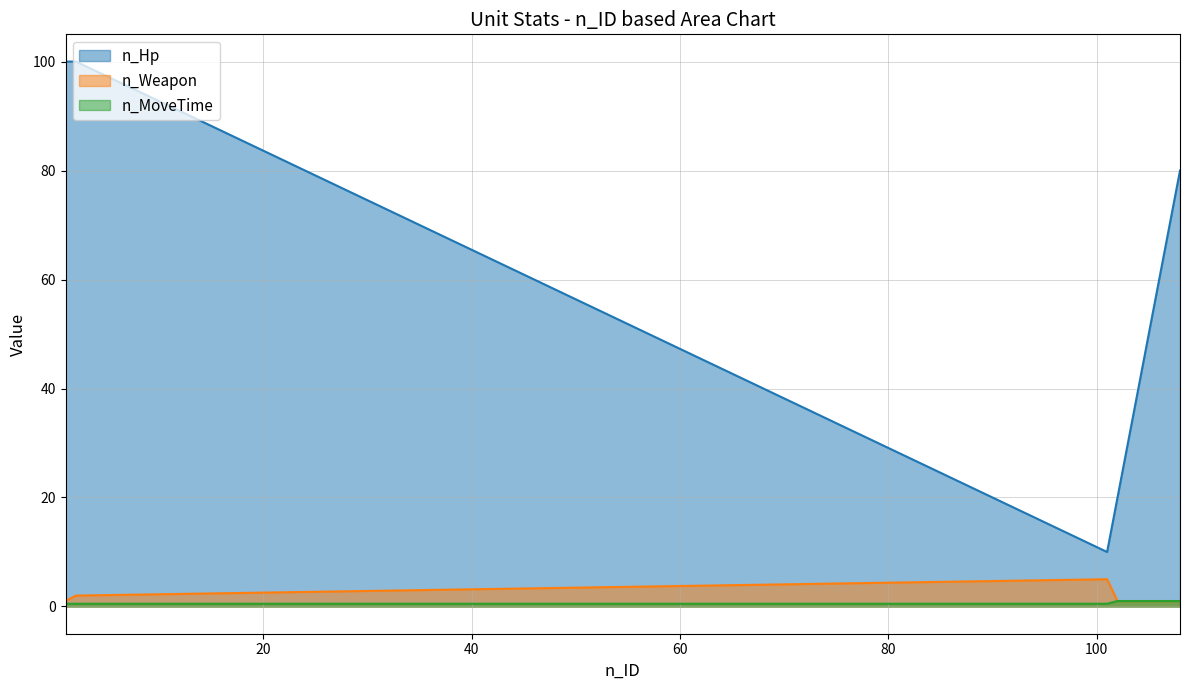

What is the difference between the maximum and minimum values in the n_Weapon series?

4.0